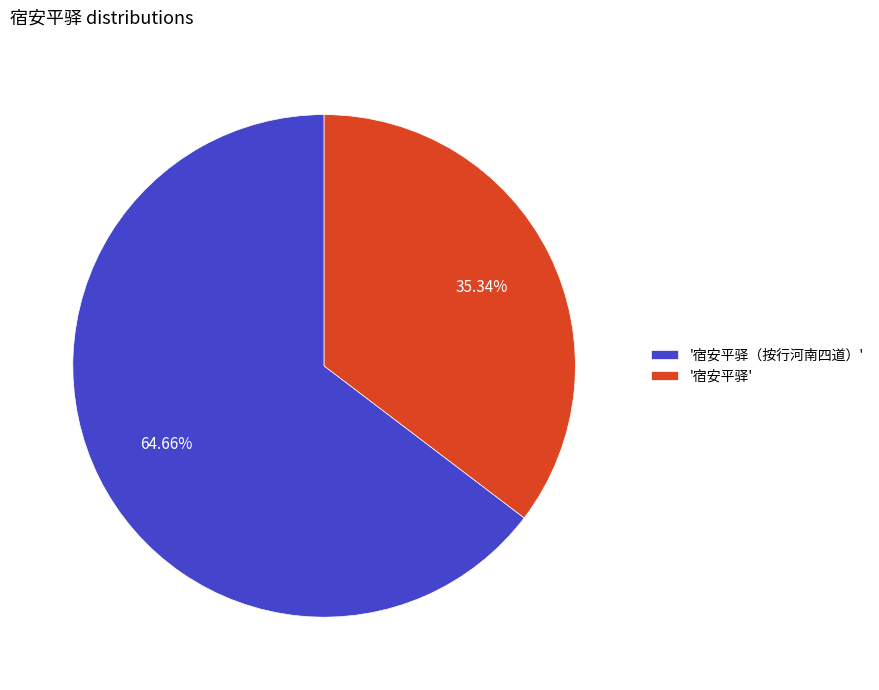

What is the largest slice in the pie chart?

'宿安平驿（按行河南四道）'